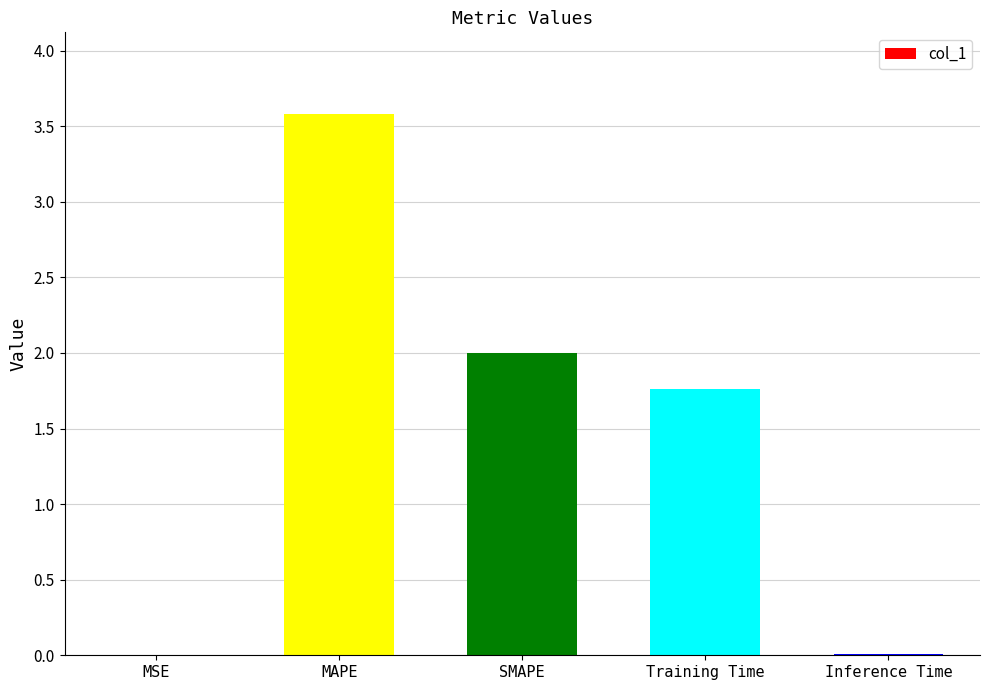

The value at MAPE is 3.6. True or false?

True